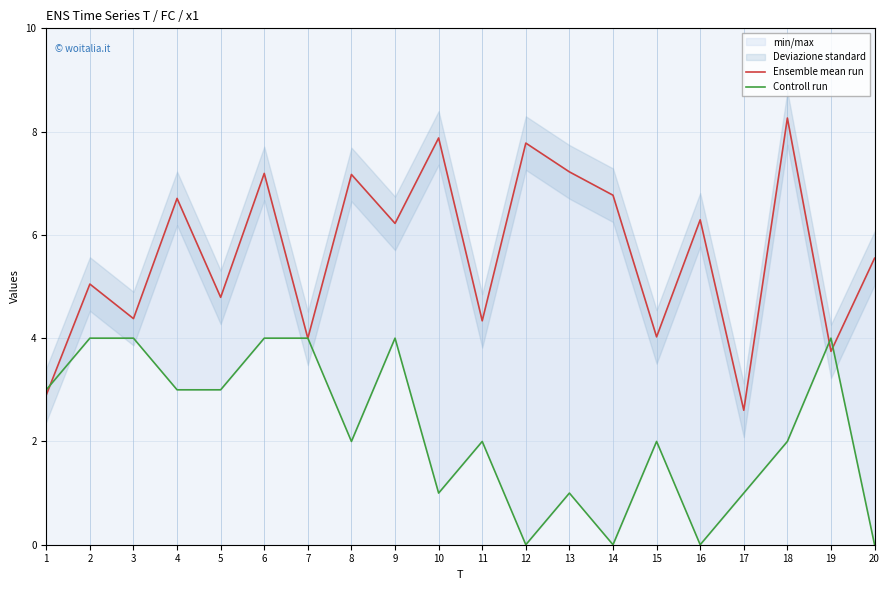

What is the average value of the Ensemble mean run series?

5.6